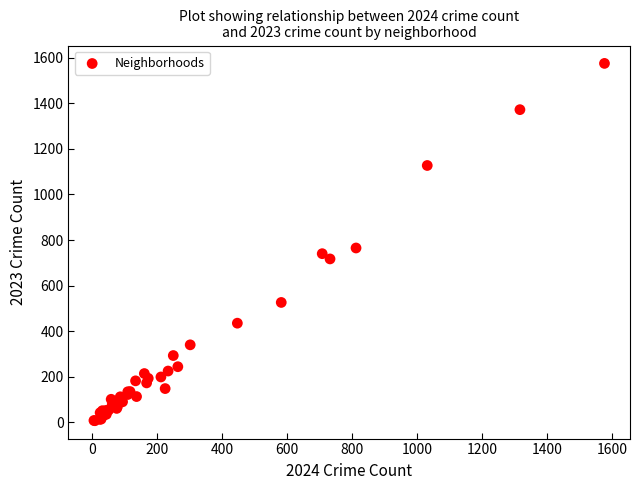

What Y value in the scatter plot is closest to 791?

765